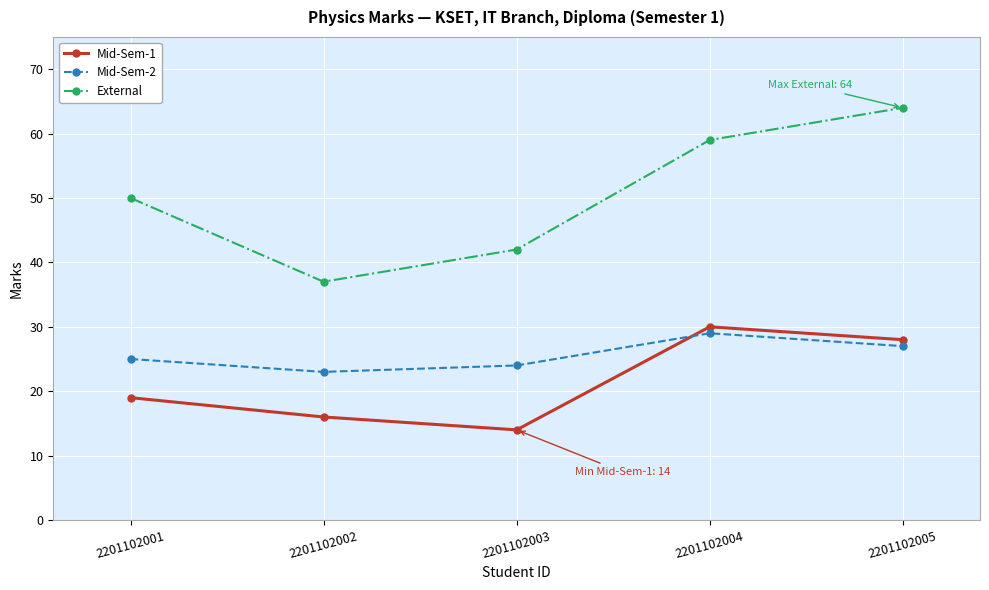

How many interior local peaks does the Mid-Sem-2 series have?

1